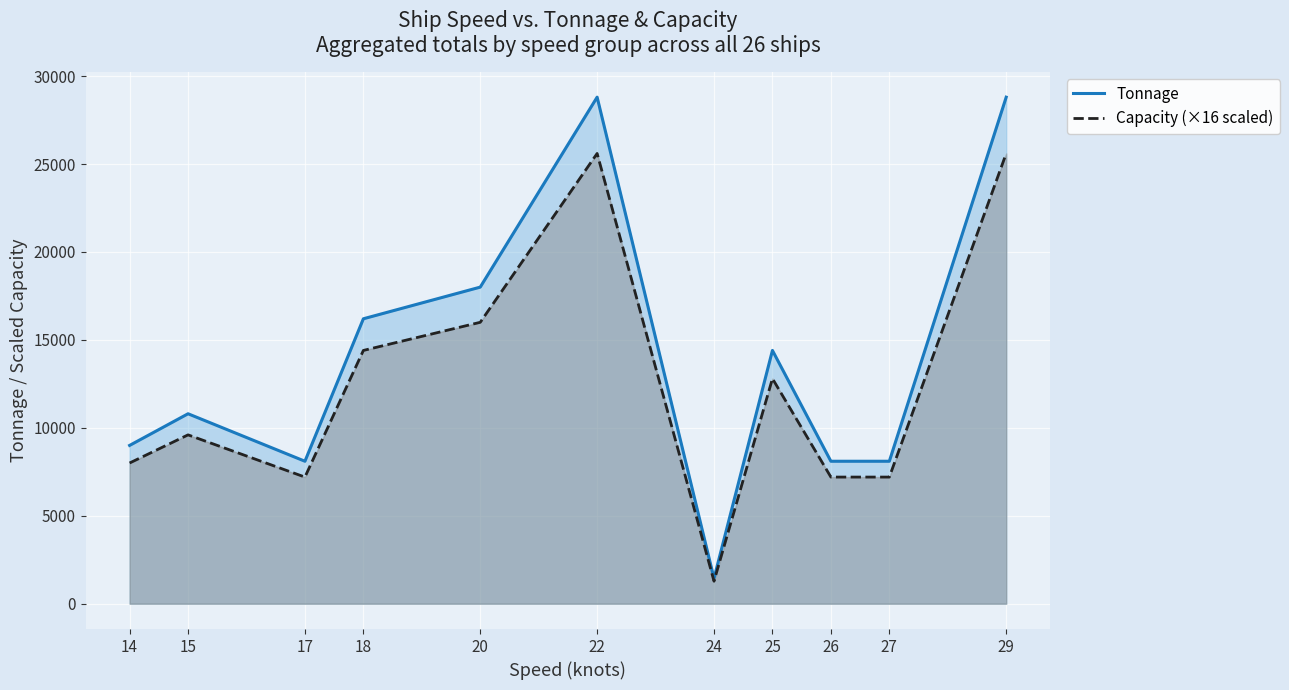

Reading left to right, list all the values displayed in this chart.

Tonnage: 14=9000	15=10800	17=8100	18=16200	20=18000	22=28800	24=1440	25=14400	26=8100	27=8100	29=28800
Capacity (×16 scaled): 14=8000	15=9600	17=7200	18=14400	20=16000	22=25600	24=1280	25=12800	26=7200	27=7200	29=25600